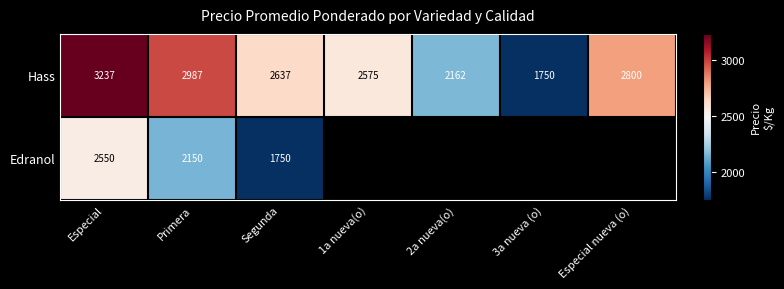

The value of Hass at 2a nueva(o) is 1185.1. True or false?

False